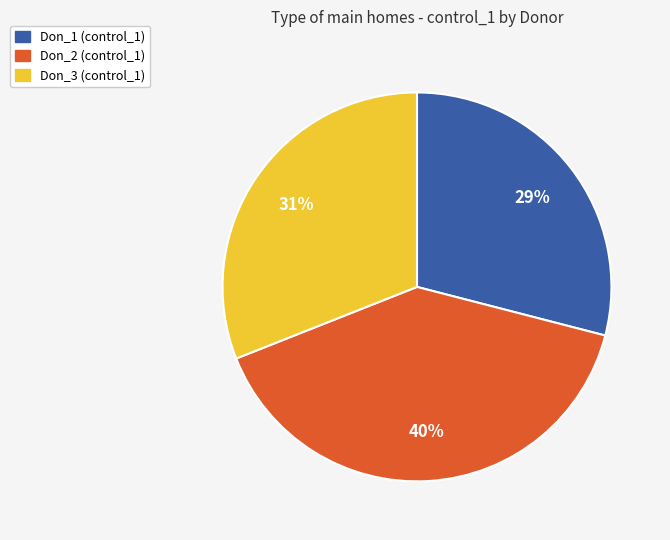

Is there a majority slice in this chart?

No